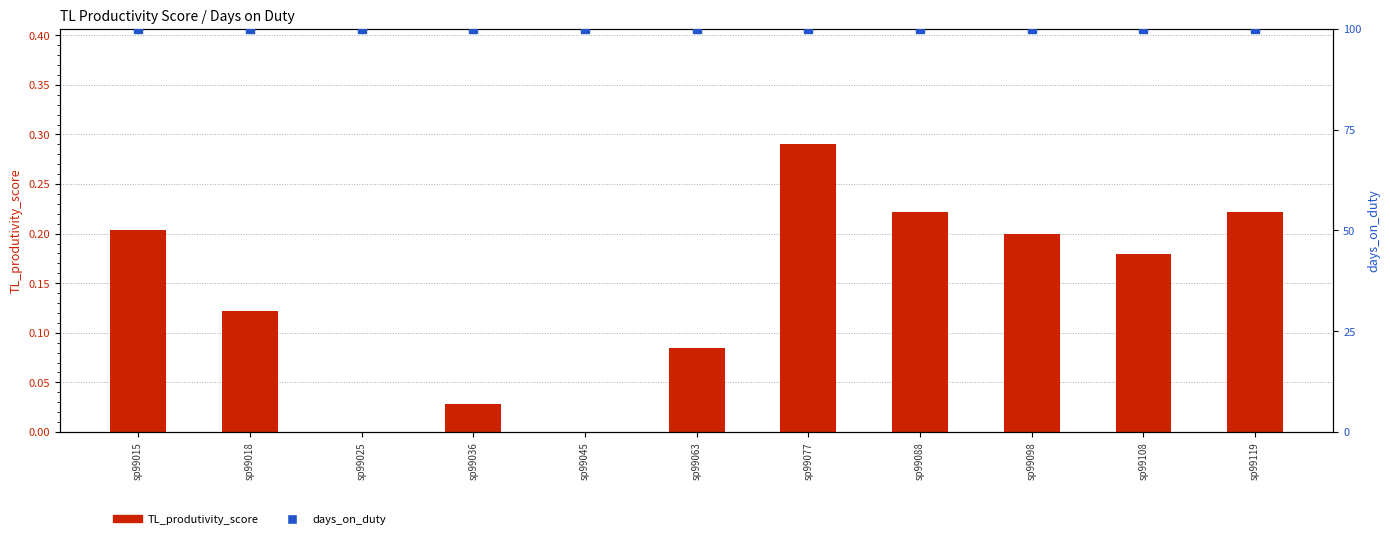

Is the value of TL_produtivity_score at sp99077 greater than the value of days_on_duty at sp99108?

No